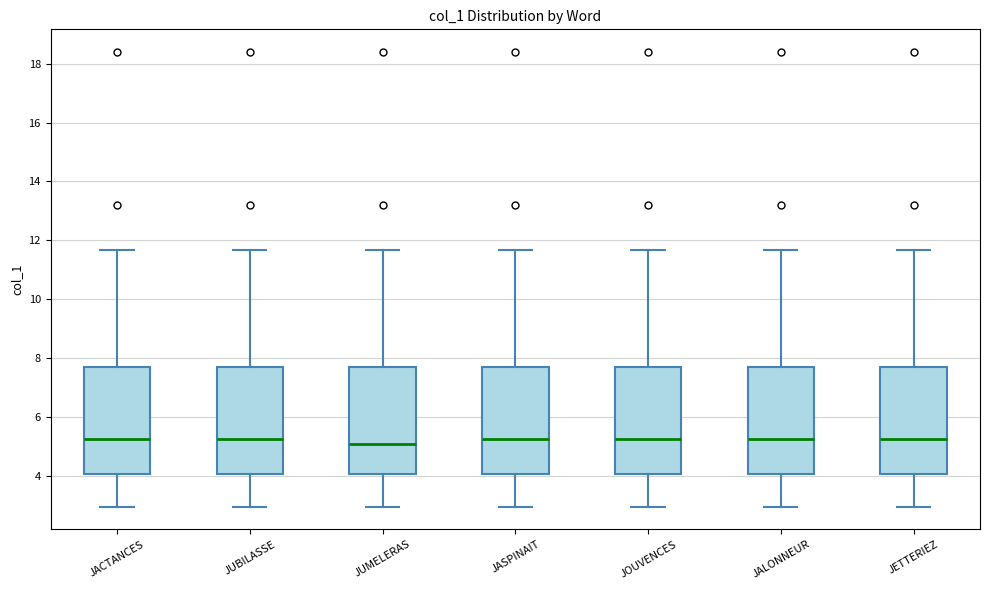

Reading left to right, read every box against the y-axis: the position of its median line, the range the box covers, and the ends of its whiskers. The values are not printed on the chart, so give them approximately, as read against the axis.

JACTANCES: median 5.2, box 4.0 to 7.8, whiskers 3.0 to 11.6
JUBILASSE: median 5.2, box 4.0 to 7.8, whiskers 3.0 to 11.6
JUMELERAS: median 5.0, box 4.0 to 7.8, whiskers 3.0 to 11.6
JASPINAIT: median 5.2, box 4.0 to 7.8, whiskers 3.0 to 11.6
JOUVENCES: median 5.2, box 4.0 to 7.8, whiskers 3.0 to 11.6
JALONNEUR: median 5.2, box 4.0 to 7.8, whiskers 3.0 to 11.6
JETTERIEZ: median 5.2, box 4.0 to 7.8, whiskers 3.0 to 11.6